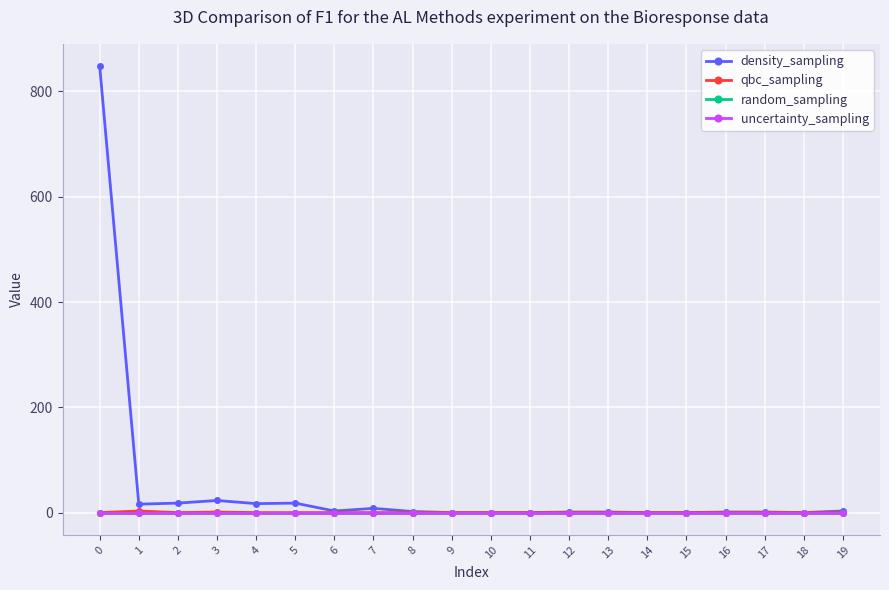

Reading left to right, extract all data points from this chart.

density_sampling: 848	16	18	23	17	18	3	8	2	0	0	0	1	1	0	0	1	1	0	3
qbc_sampling: 0	3	0	1	0	0	0	0	0	0	0	0	0	0	0	0	0	0	0	0
random_sampling: 0	0	0	0	0	0	0	0	0	0	0	0	0	0	0	0	0	0	0	0
uncertainty_sampling: 0	0	0	0	0	0	0	0	0	0	0	0	0	0	0	0	0	0	0	0